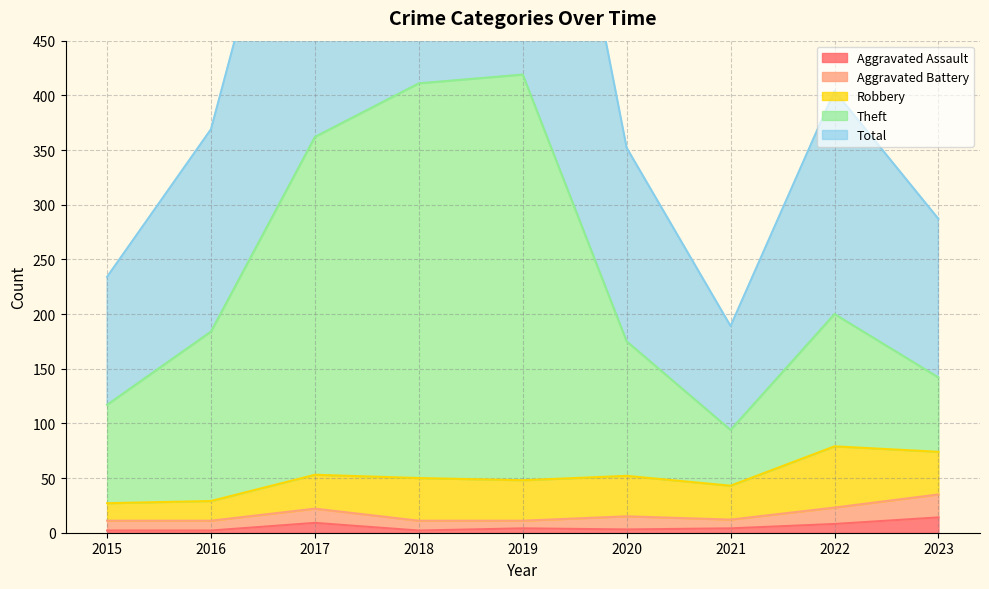

Does the chart display data point markers on the line(s)?

No